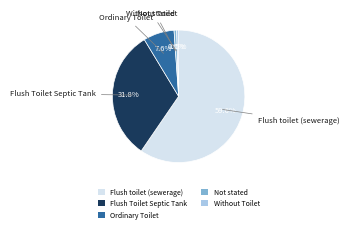

True or false: Flush toilet (sewerage) accounts for 68% of the total.

False